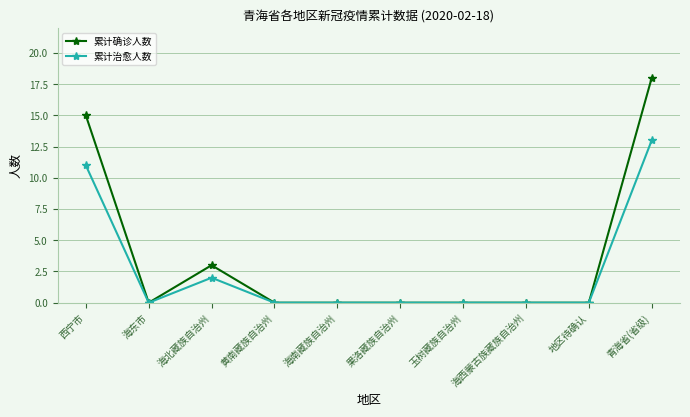

How many categories are shown in the chart?

10